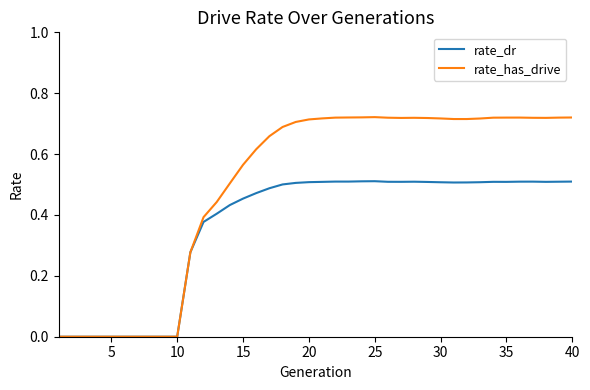

How many lines are shown in the chart?

2